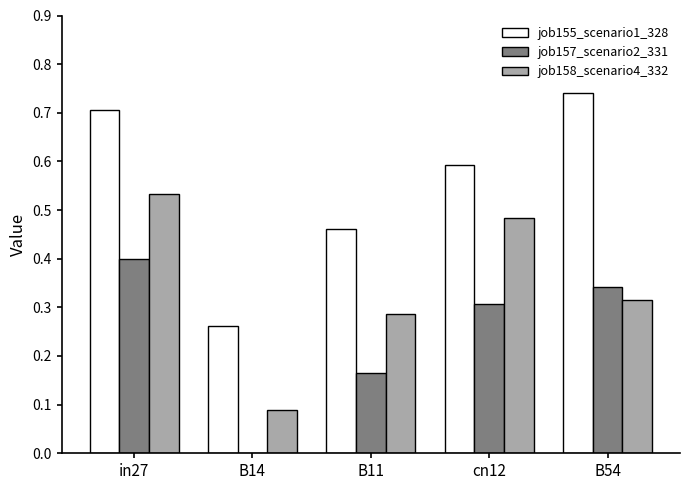

What is the total value across all series at B11?

0.9